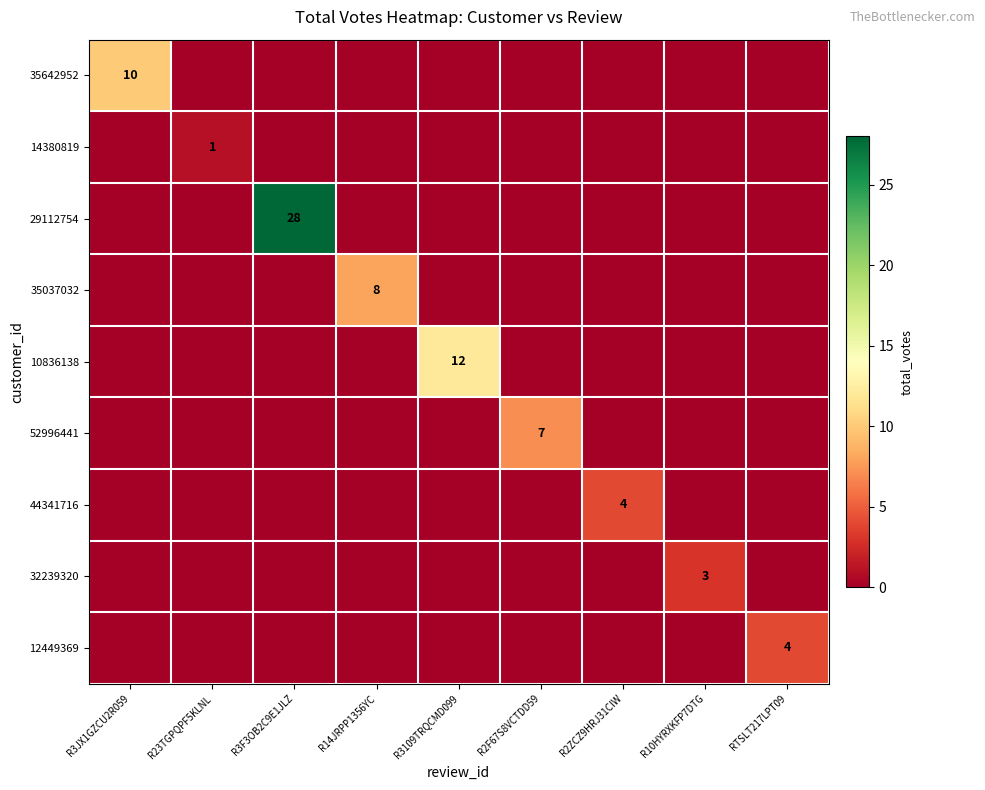

True or false: 10836138 has a value of 4 at R3109TRQCMD099.

False